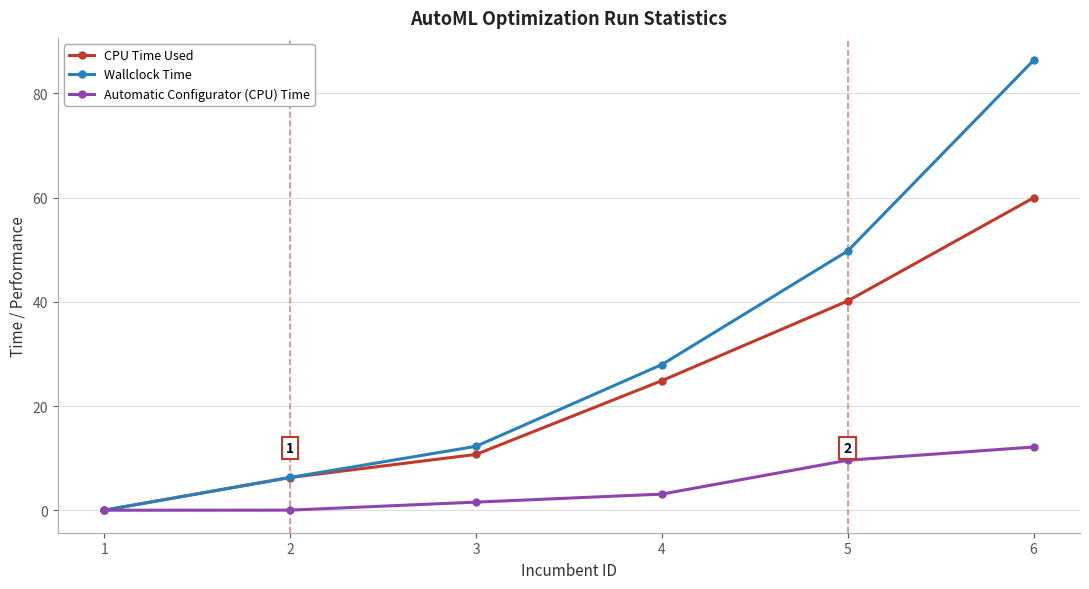

What is the maximum value for Wallclock Time?

86.3